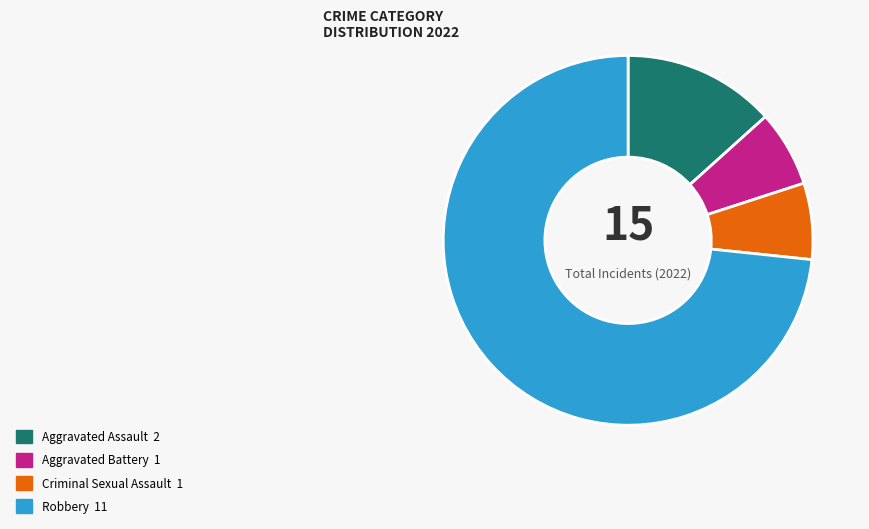

What is the ratio of the value at Aggravated Assault to the value at Criminal Sexual Assault?

2.0